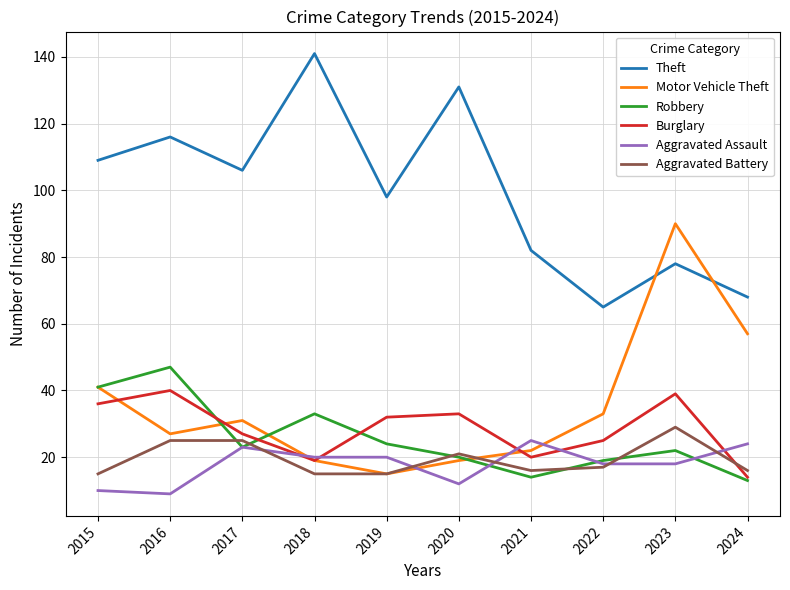

What is the minimum value shown in the chart?

9